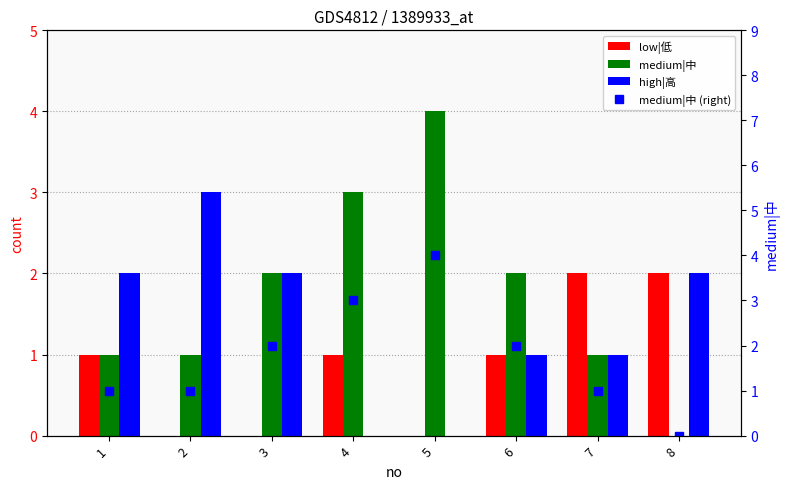

True or false: medium|中 (right) has a value of 2 at 1.

False